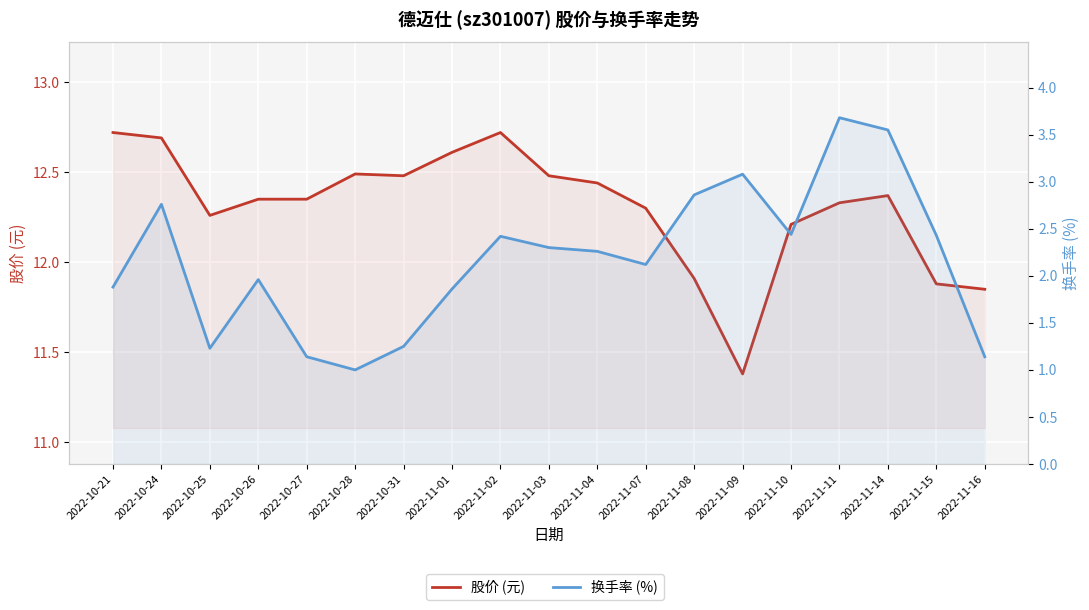

What is the label of the 16th point from the right?

2022-10-26